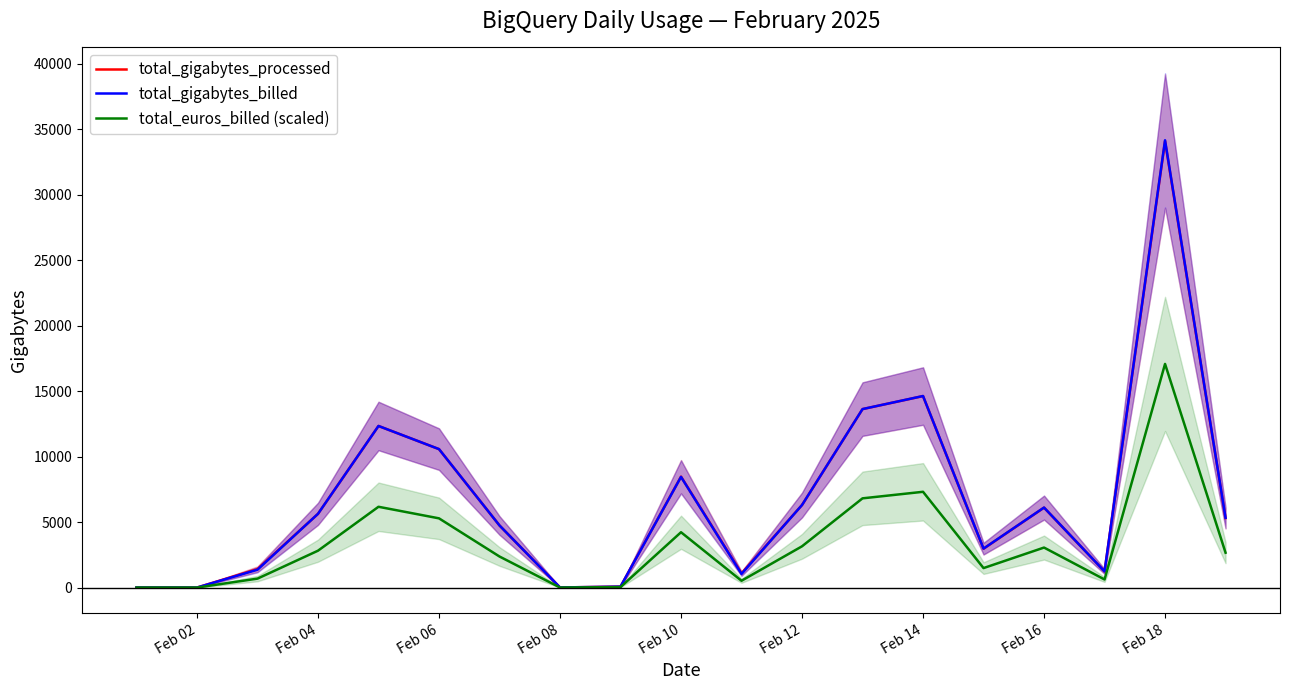

The value of total_euros_billed (scaled) at Feb 06 is 9259.4. True or false?

False